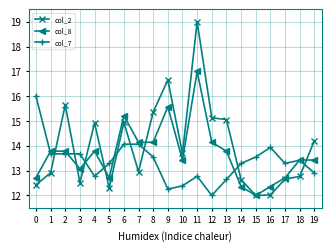

What is the value of the col_8 point at the 15th from the left?

12.4